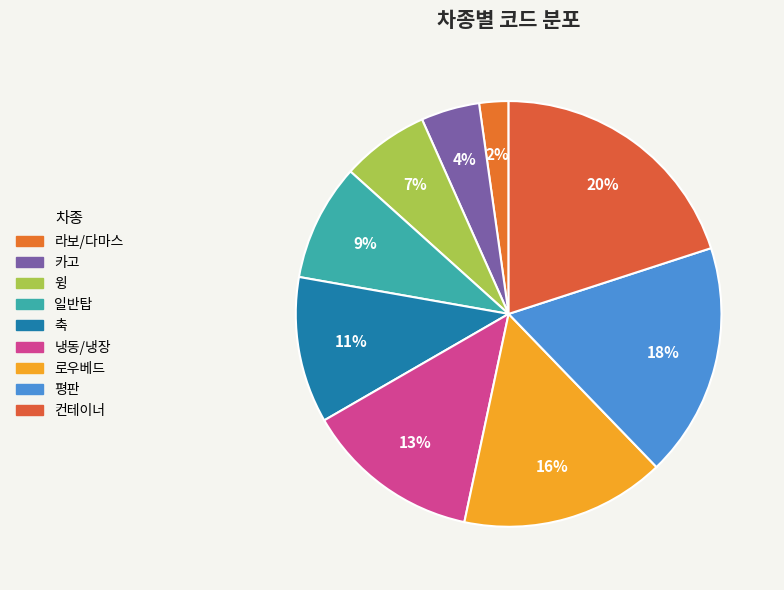

Count the number of slices in the pie.

9